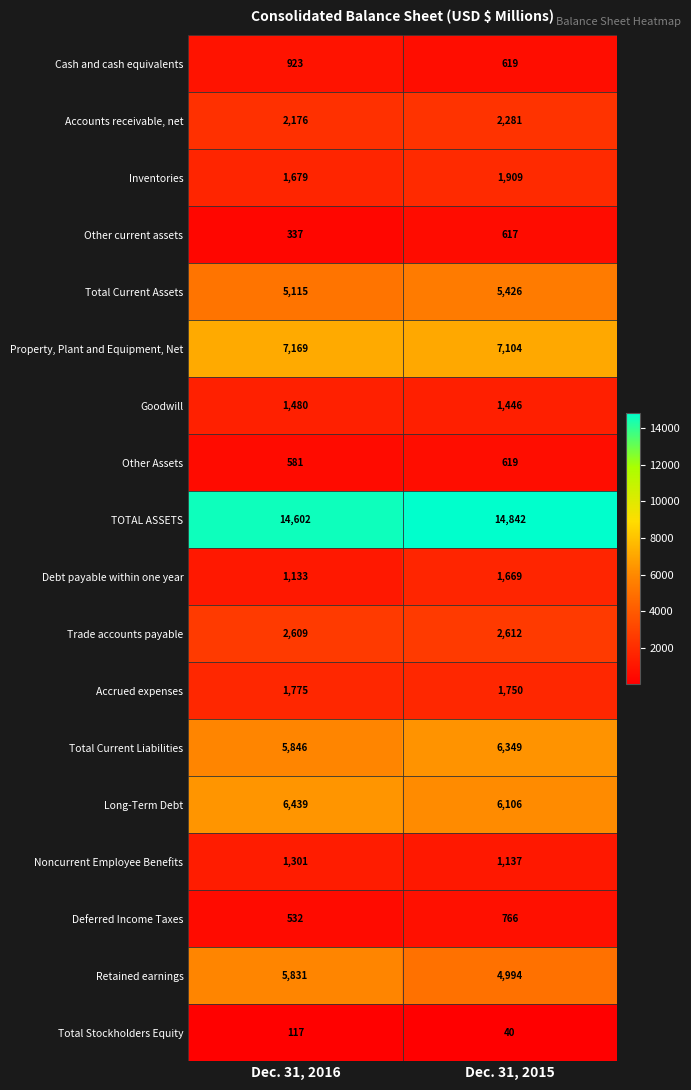

Which series changed the most between Dec. 31, 2016 and Dec. 31, 2015?

Retained earnings